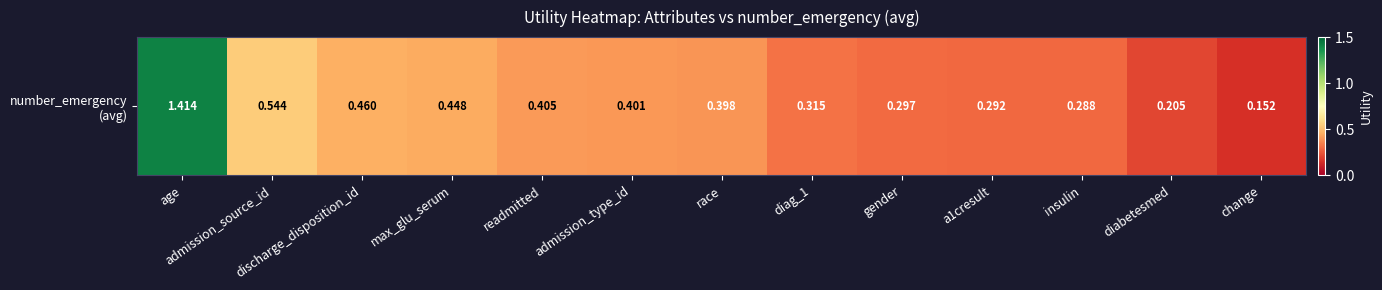

List the labels in order of value, smallest first.

change, diabetesmed, insulin, a1cresult, gender, diag_1, race, admission_type_id, readmitted, max_glu_serum, discharge_disposition_id, admission_source_id, age